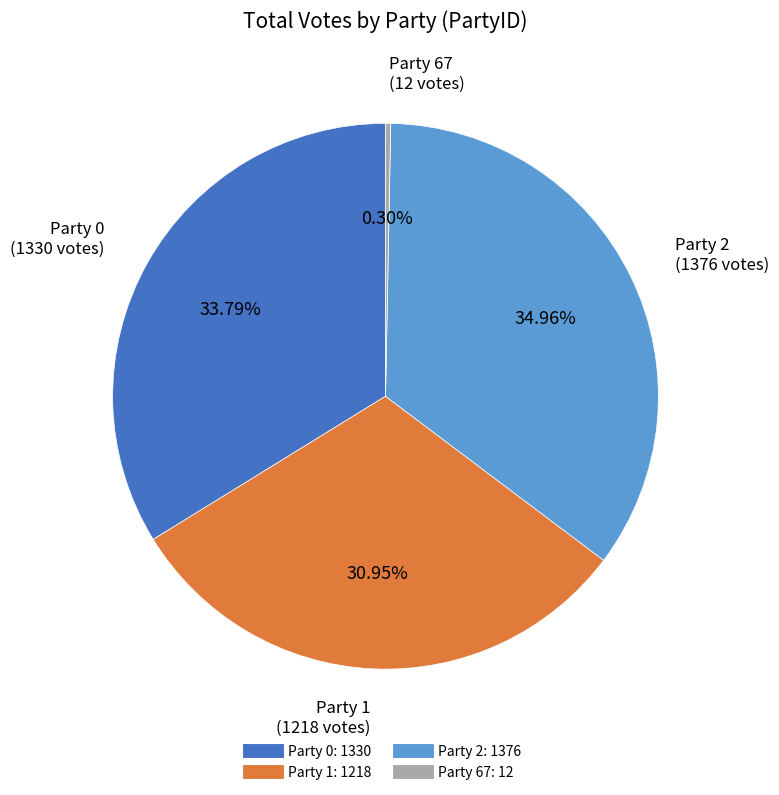

Does any single category account for the majority?

No